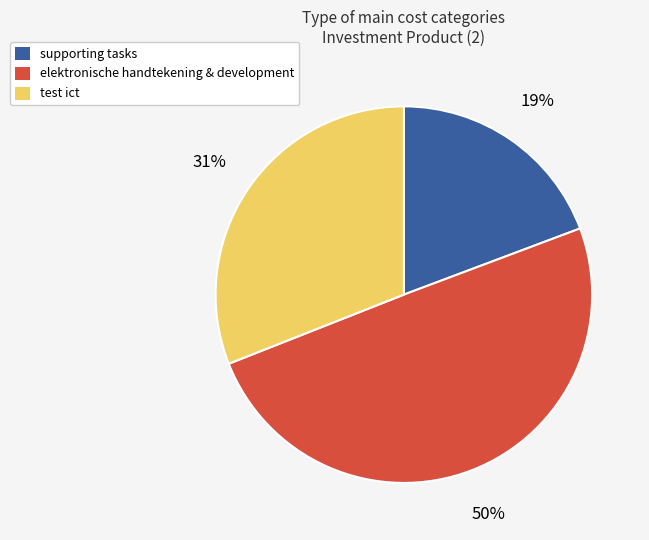

What is the largest slice in the pie chart?

elektronische handtekening & development